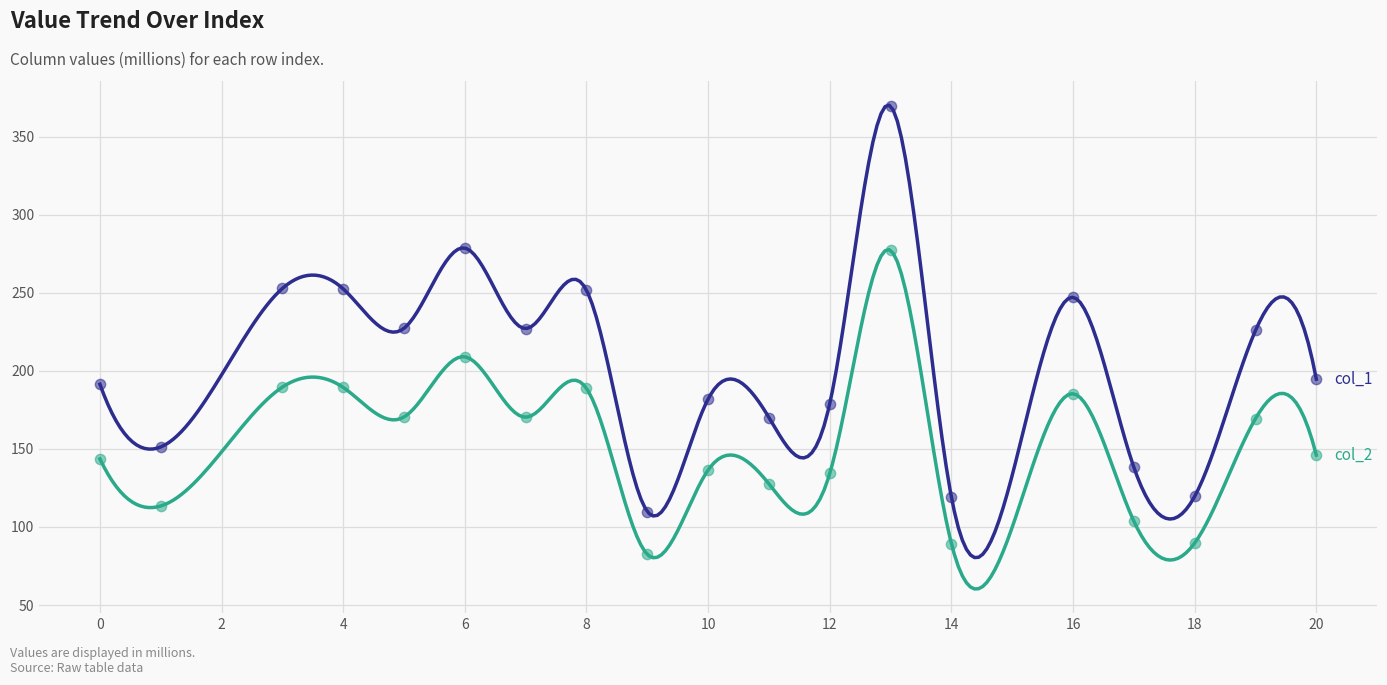

Which series has the widest spread of Y values?

col_1